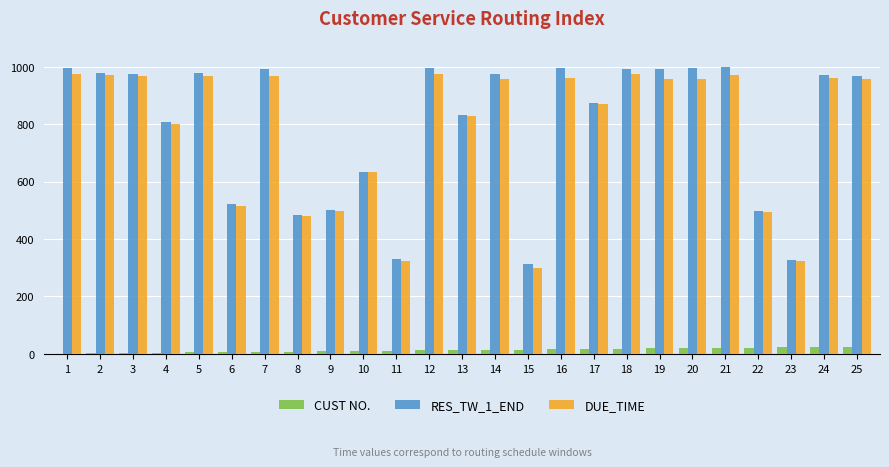

The value of DUE_TIME at 19 is 957. True or false?

True